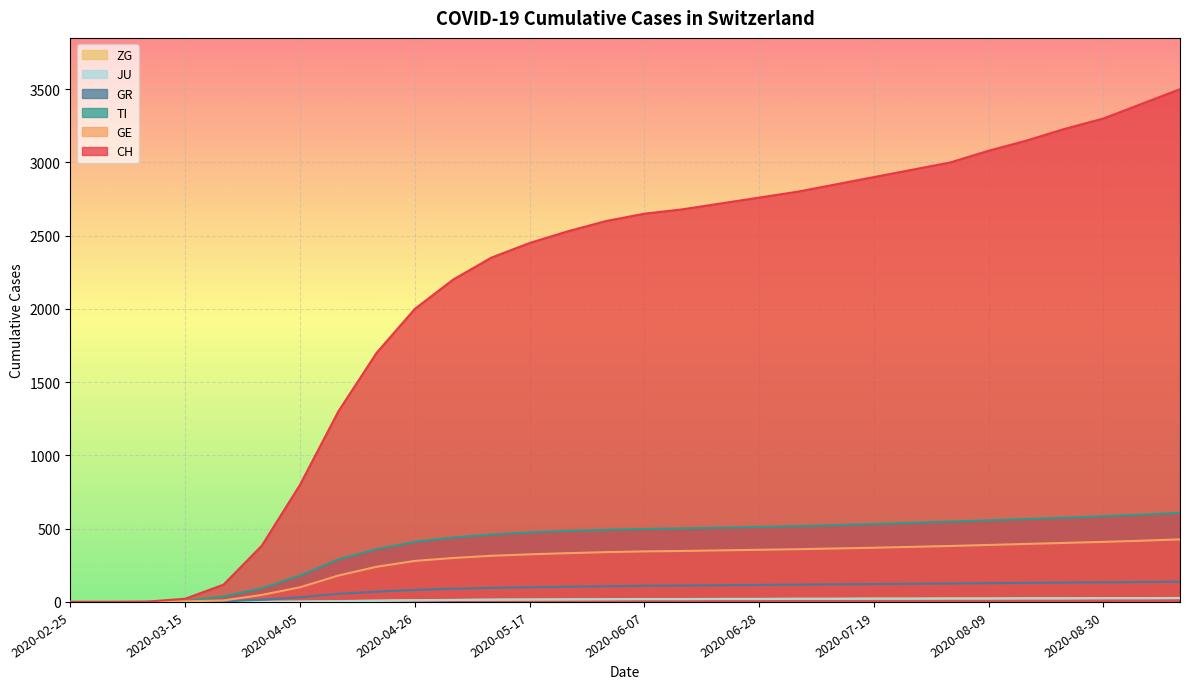

How many data points in CH are less than 2650?

15